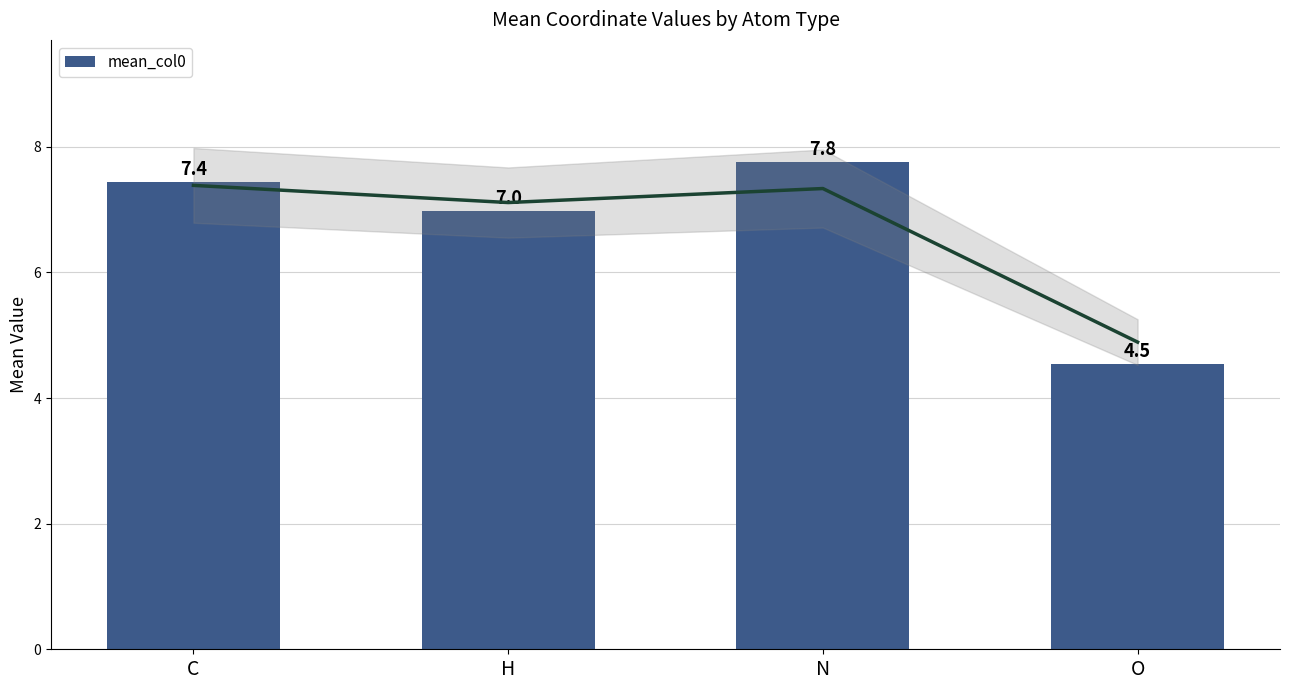

What is the sum of all values?

26.7